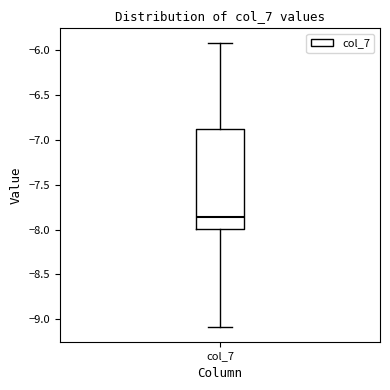

Read this box plot against the y-axis: the position of the median line, the range covered by the box, and the ends of both whiskers. The values are not printed on the chart, so give them approximately, as read against the axis.

median -7.85, box -8.00 to -6.90, whiskers -9.10 to -5.90